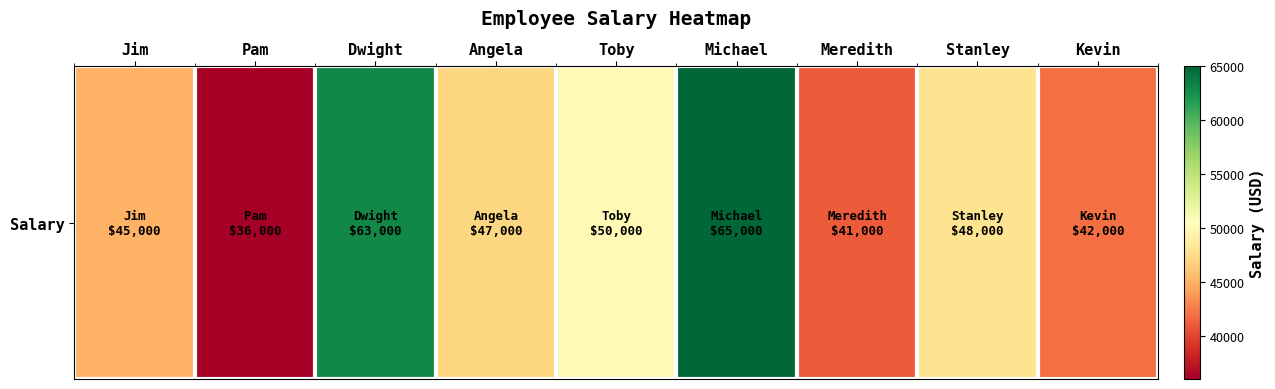

What is the average value?

48556